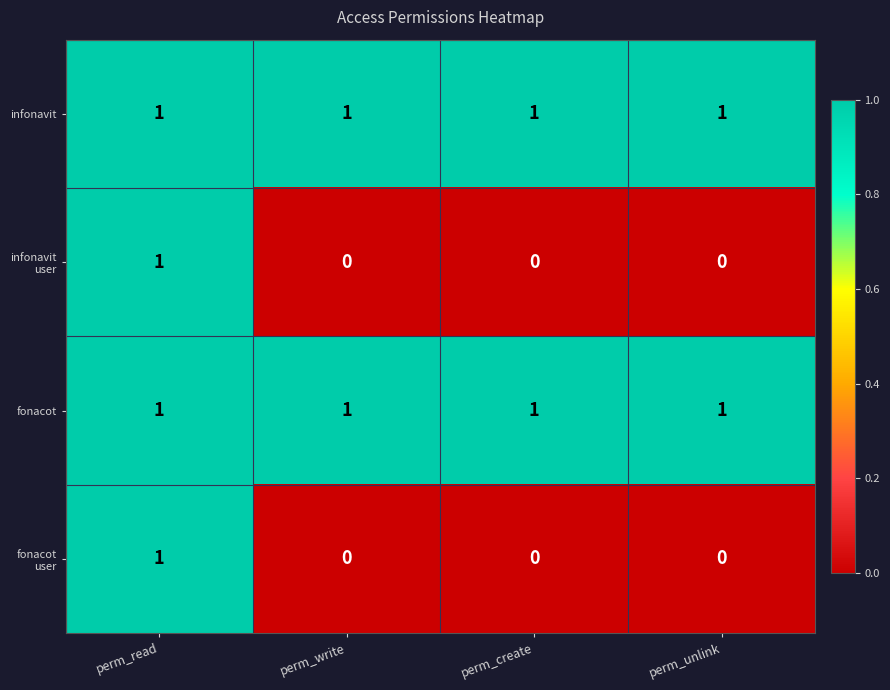

At which category is the sum across all series the highest?

perm_read